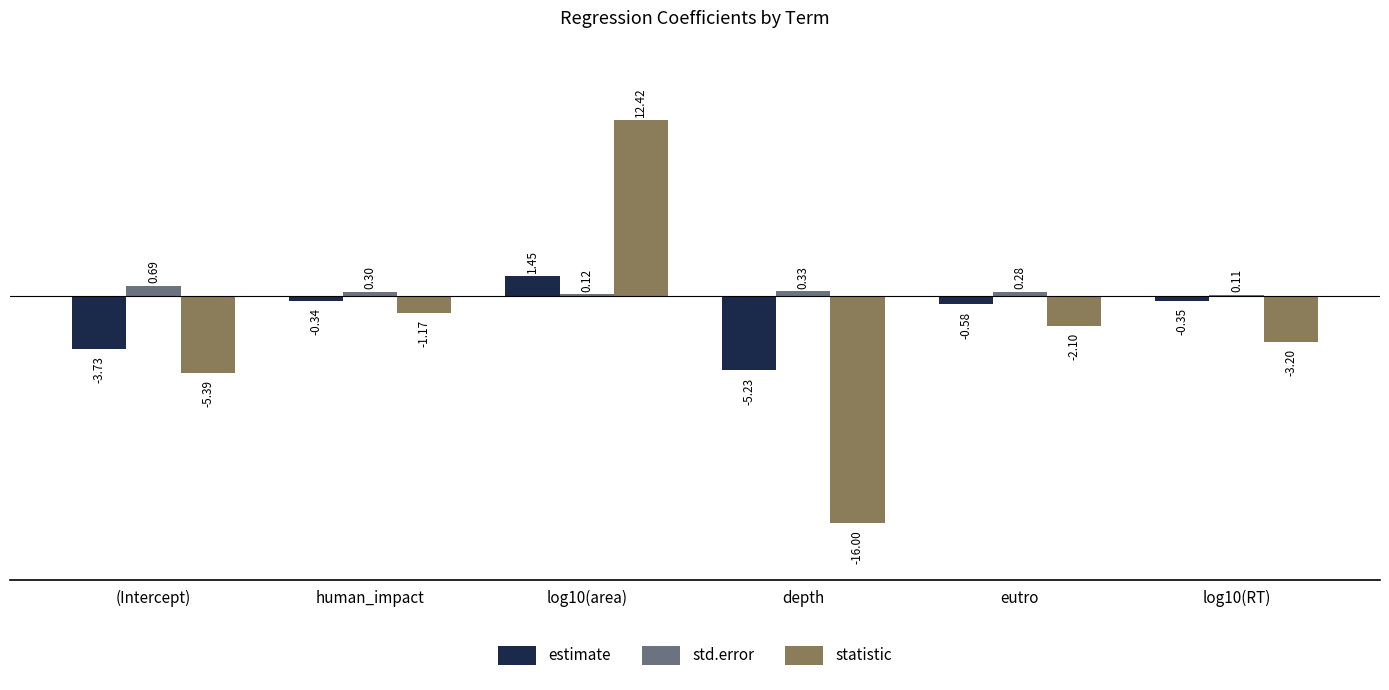

Between (Intercept) and eutro, which series saw the biggest shift?

statistic